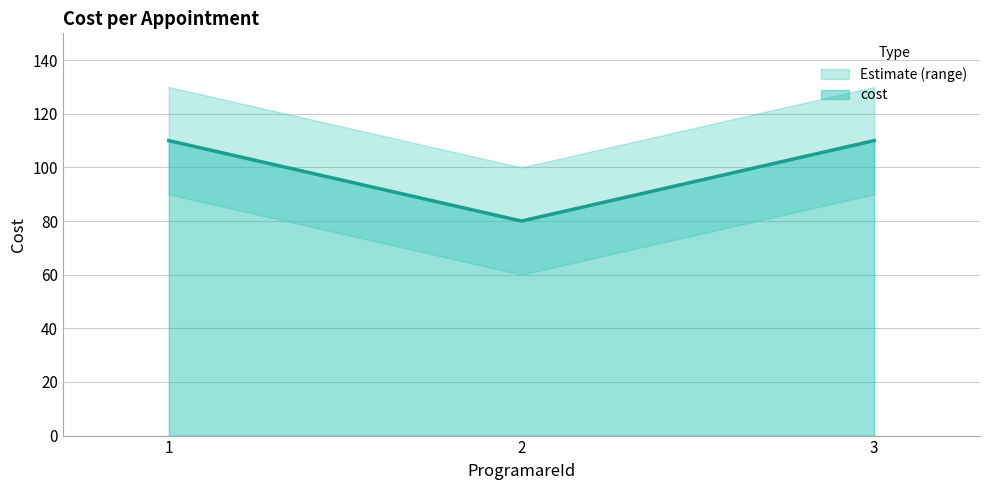

True or false: the data shows 58 at 1.

False